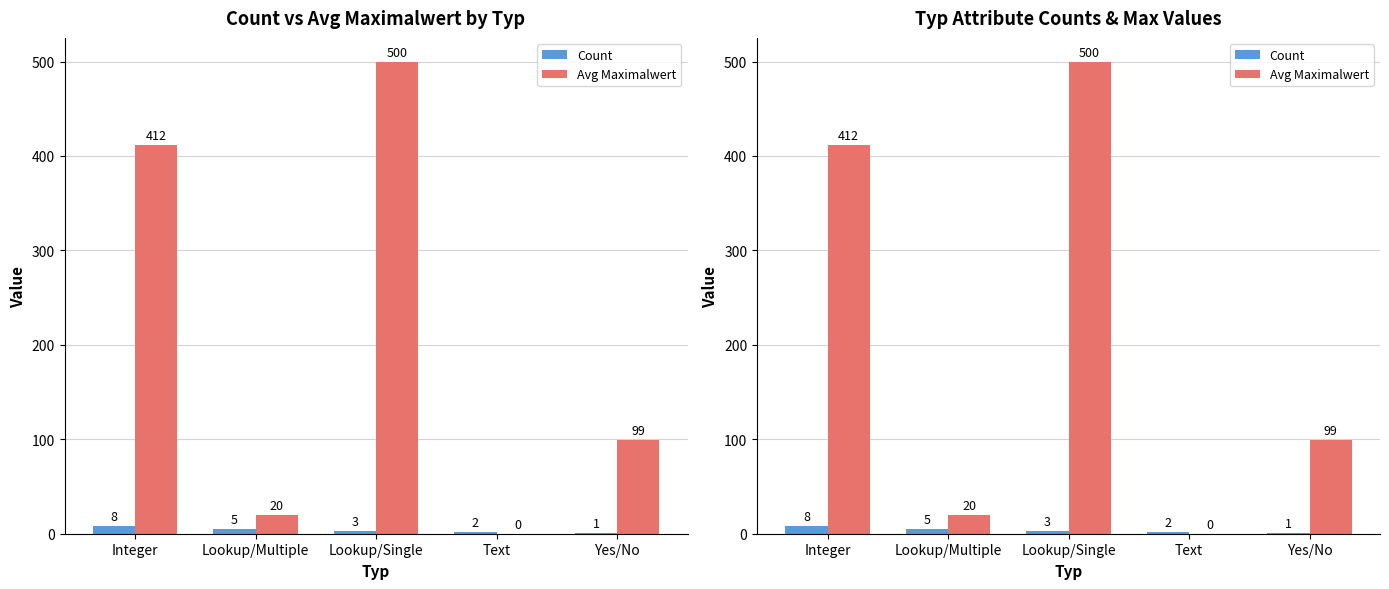

How many values in the Avg Maximalwert series are below 99?

2